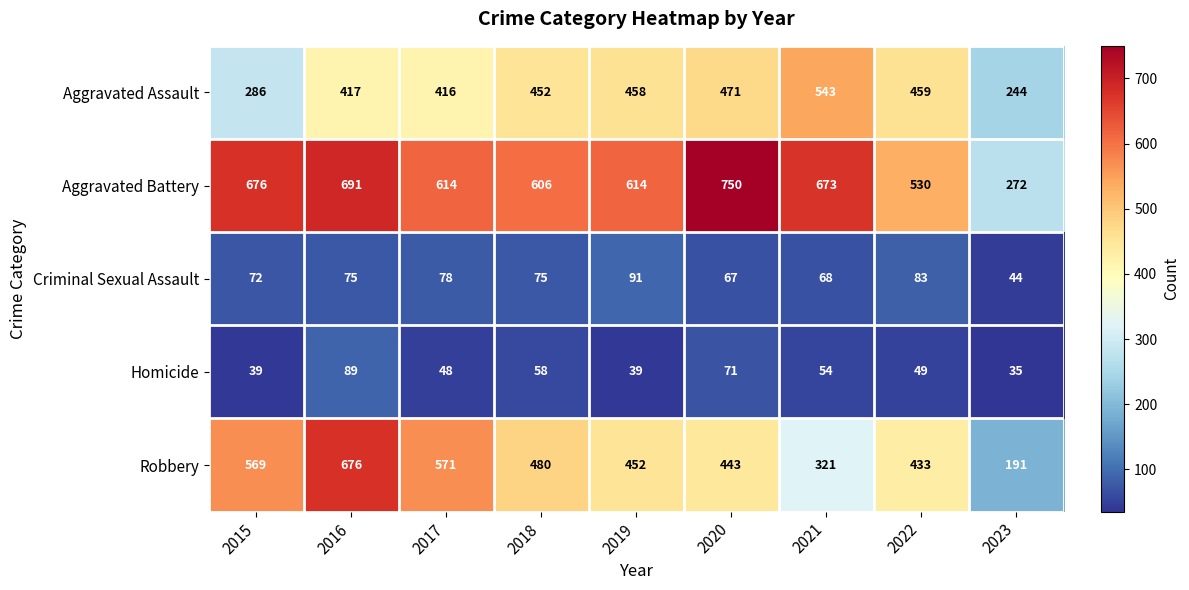

Which series has the largest total across all categories?

Aggravated Battery